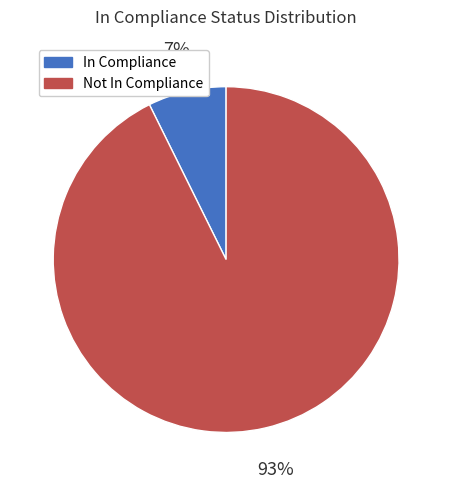

To the nearest percent, what is the average slice percentage?

50%